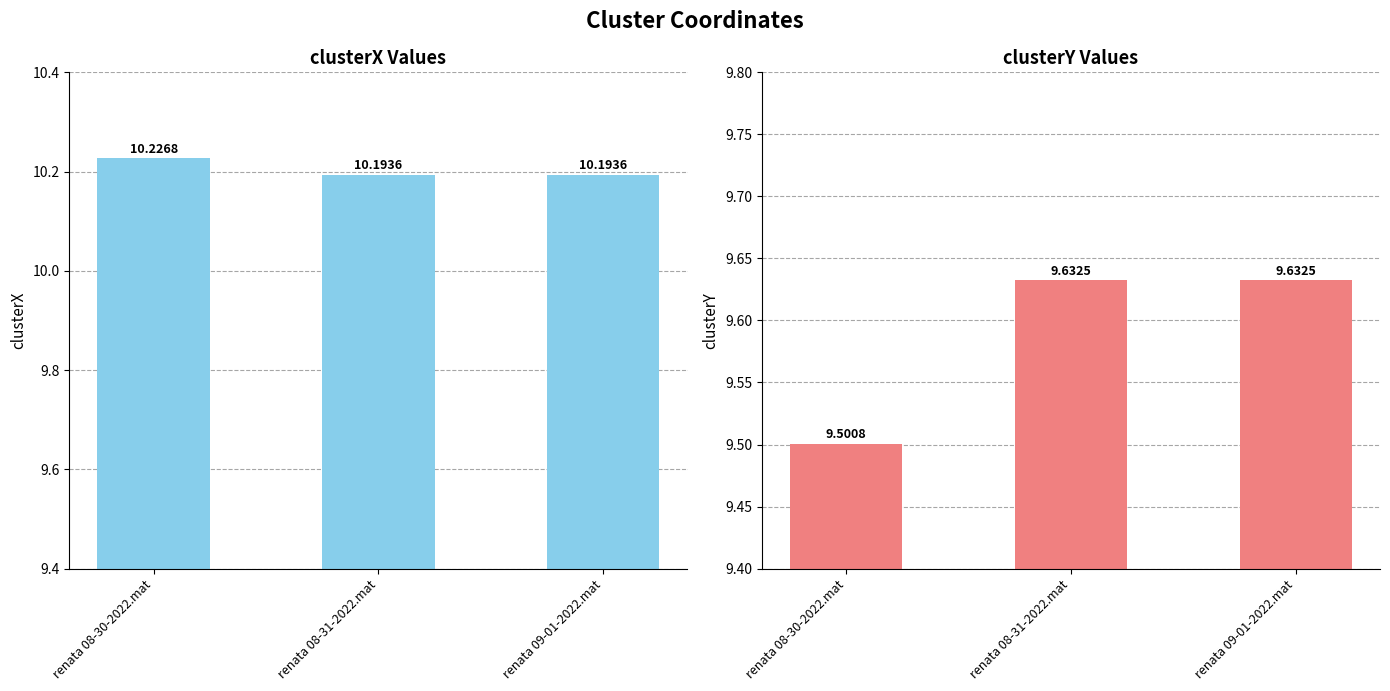

True or false: clusterX has a value of 10.2 at renata 09-01-2022.mat.

True